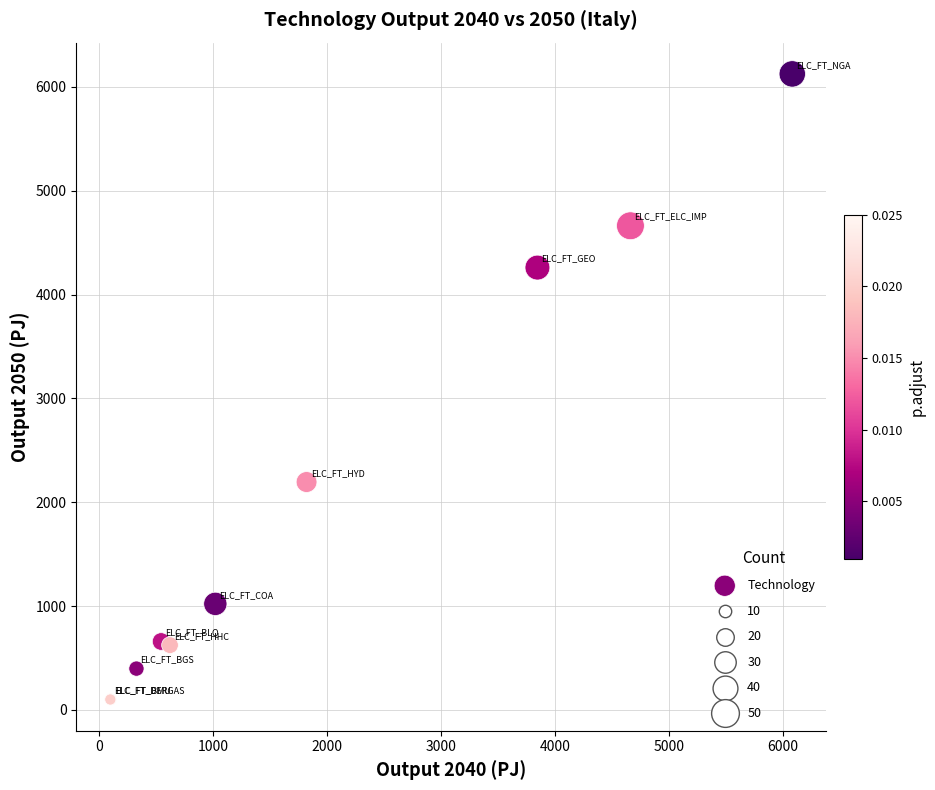

What Y value in the scatter plot is closest to 3113?

2195.4